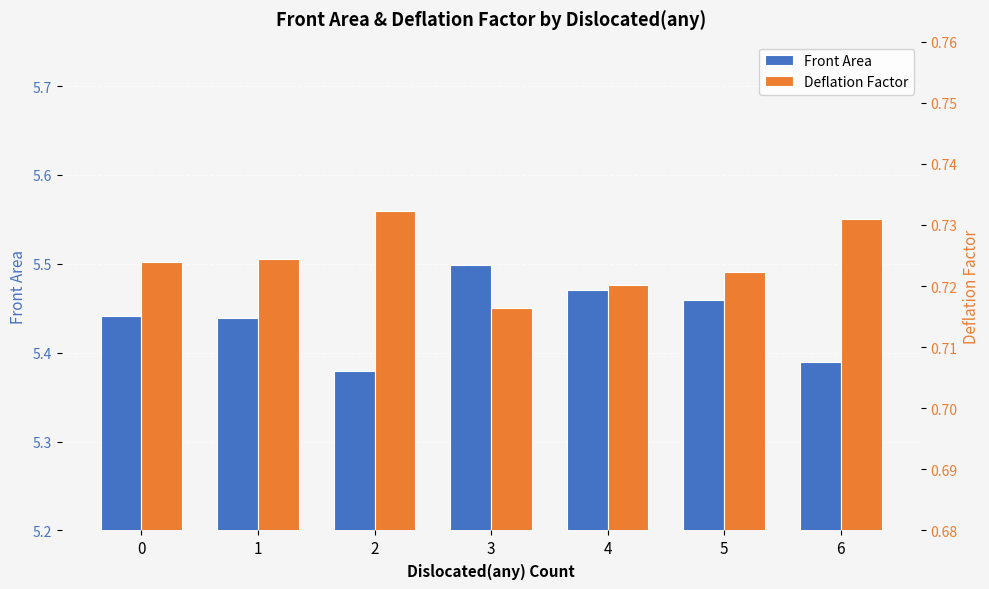

Reading left to right, transcribe all the data shown in this chart.

Front Area: 5.4	5.4	5.4	5.5	5.5	5.5	5.4
Deflation Factor: 0.7	0.7	0.7	0.7	0.7	0.7	0.7